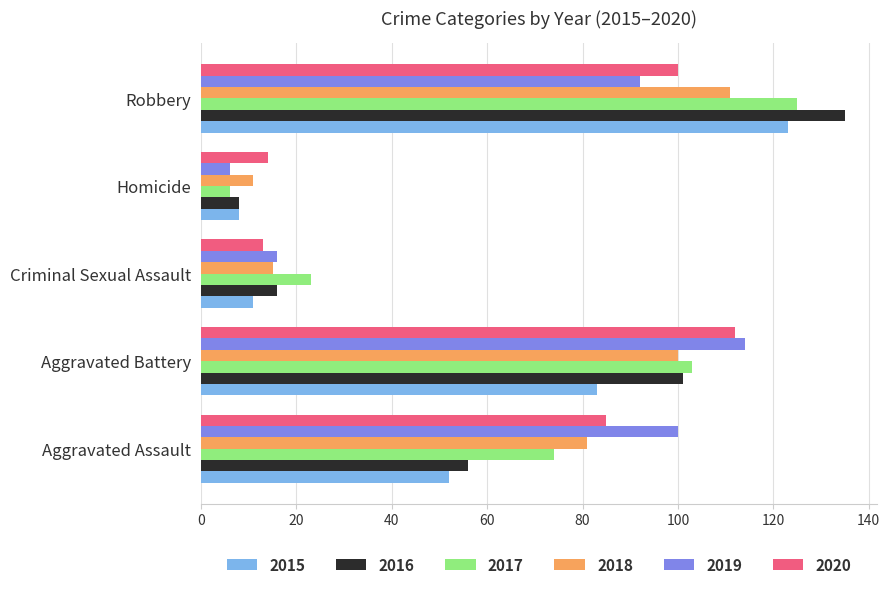

How many series are shown in this chart?

6